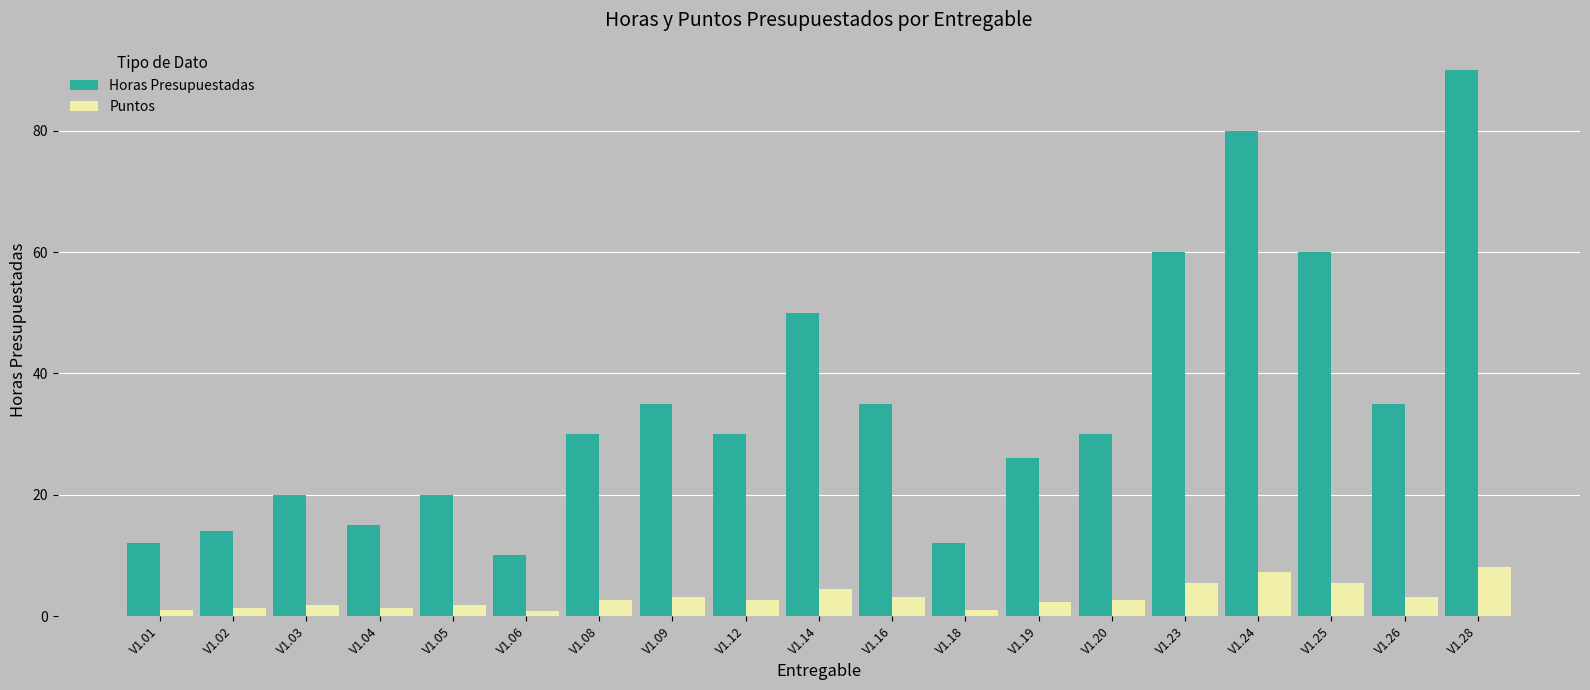

Which category has the highest value across all series?

V1.28